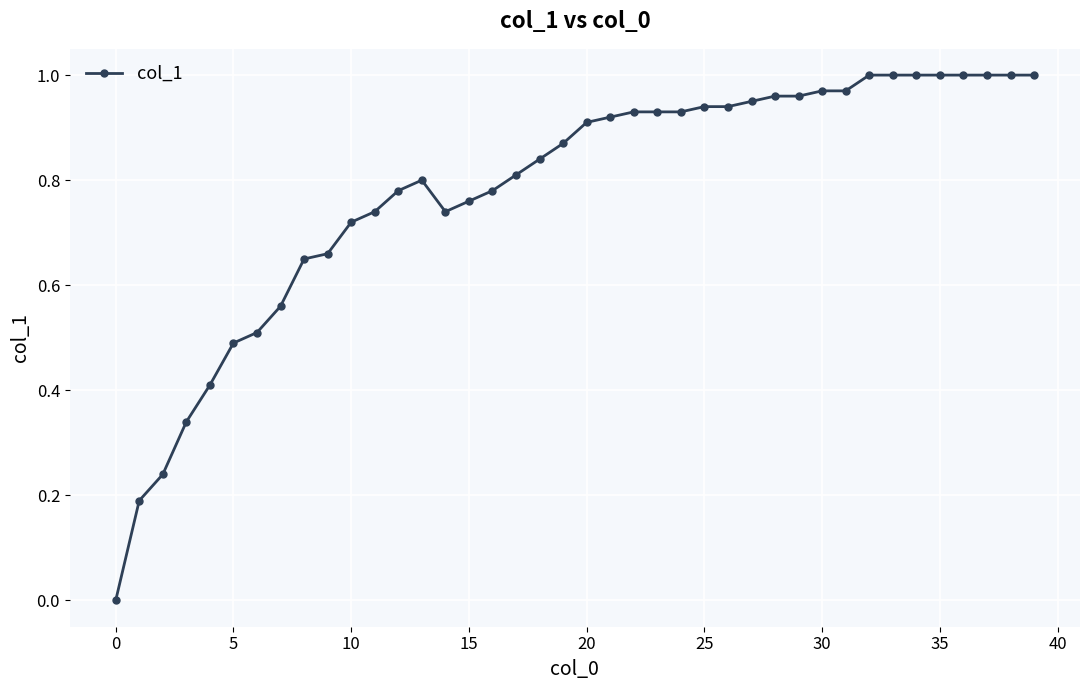

What is the value of the 6th point from the left?

0.5